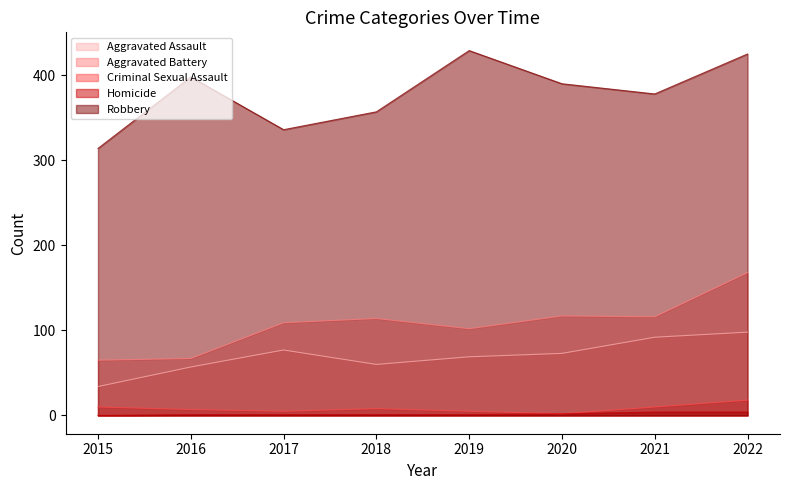

Does the chart have visible grid lines?

No